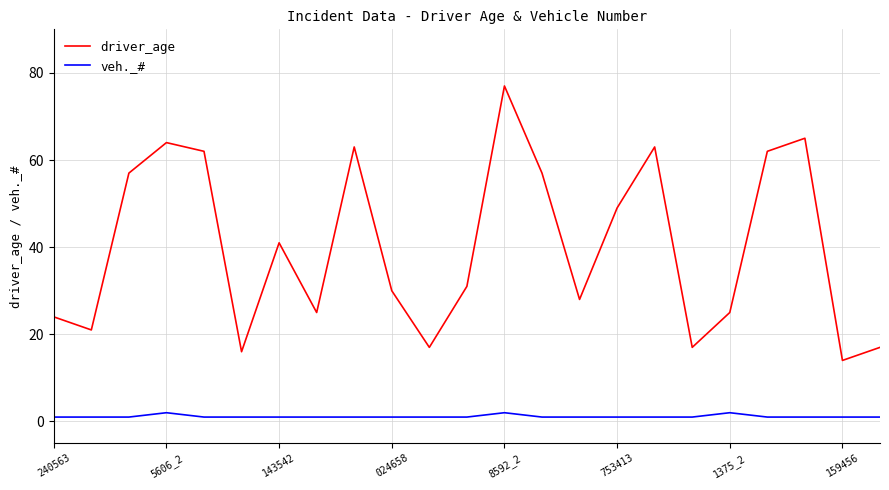

What are all the series names shown in the legend?

driver_age, veh._#